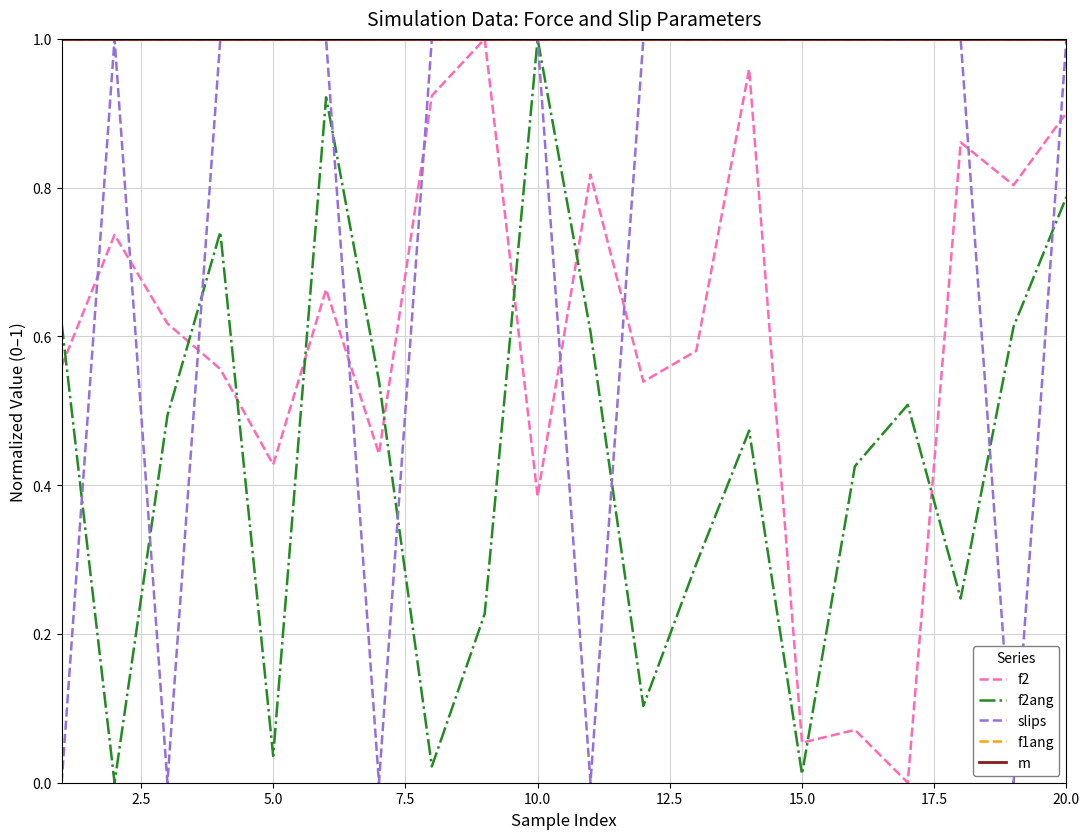

At how many categories does at least one series exceed 0?

20